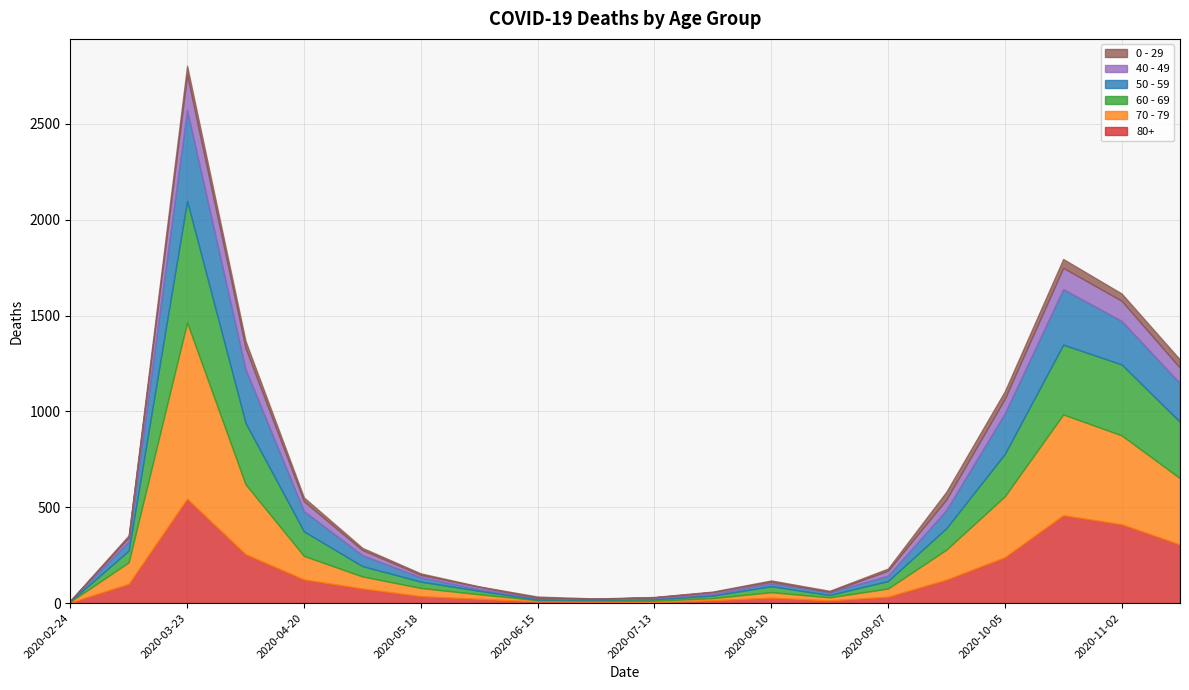

At which label is 0 - 29 closest to 24?

2020-04-20